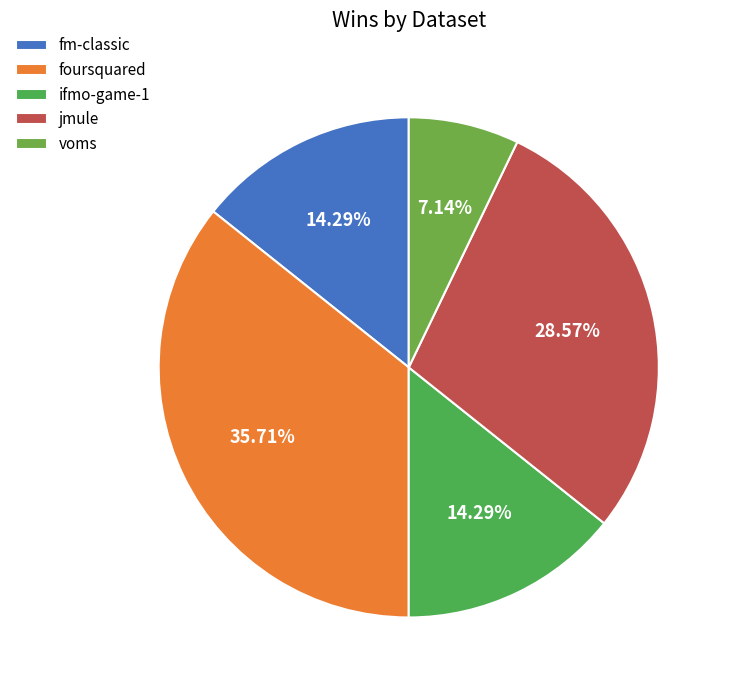

How many segments does this pie chart have?

5